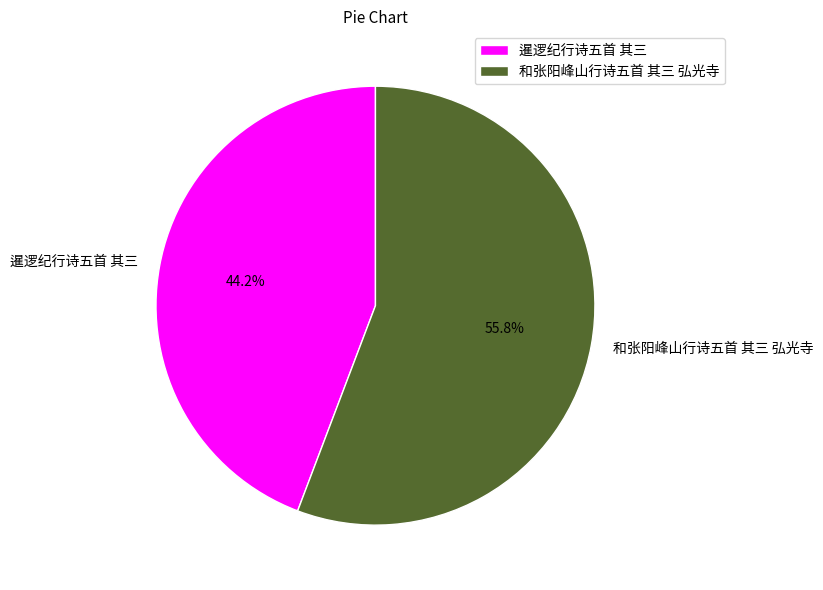

To the nearest percent, what percentage of the pie is 和张阳峰山行诗五首 其三 弘光寺?

56%